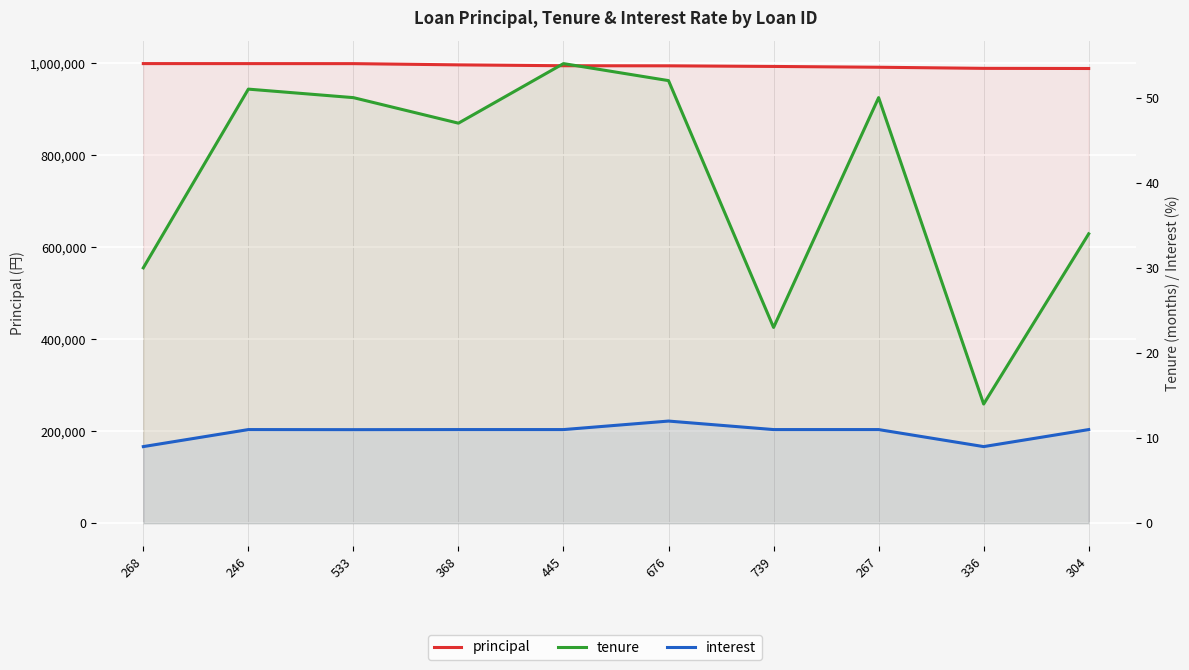

What is the value of the tenure point at the 7th from the left?

23.0